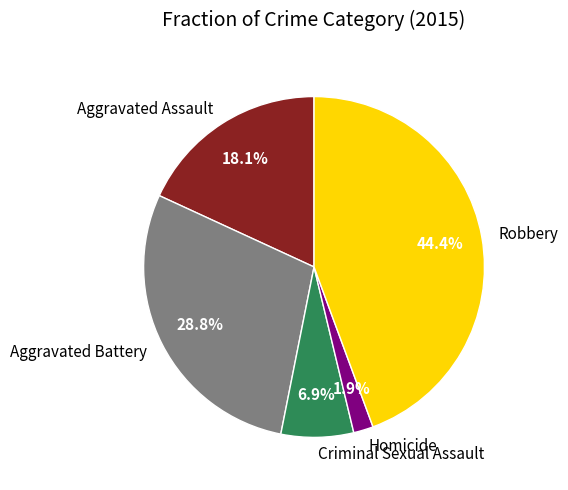

Which category has the biggest portion of the pie?

Robbery